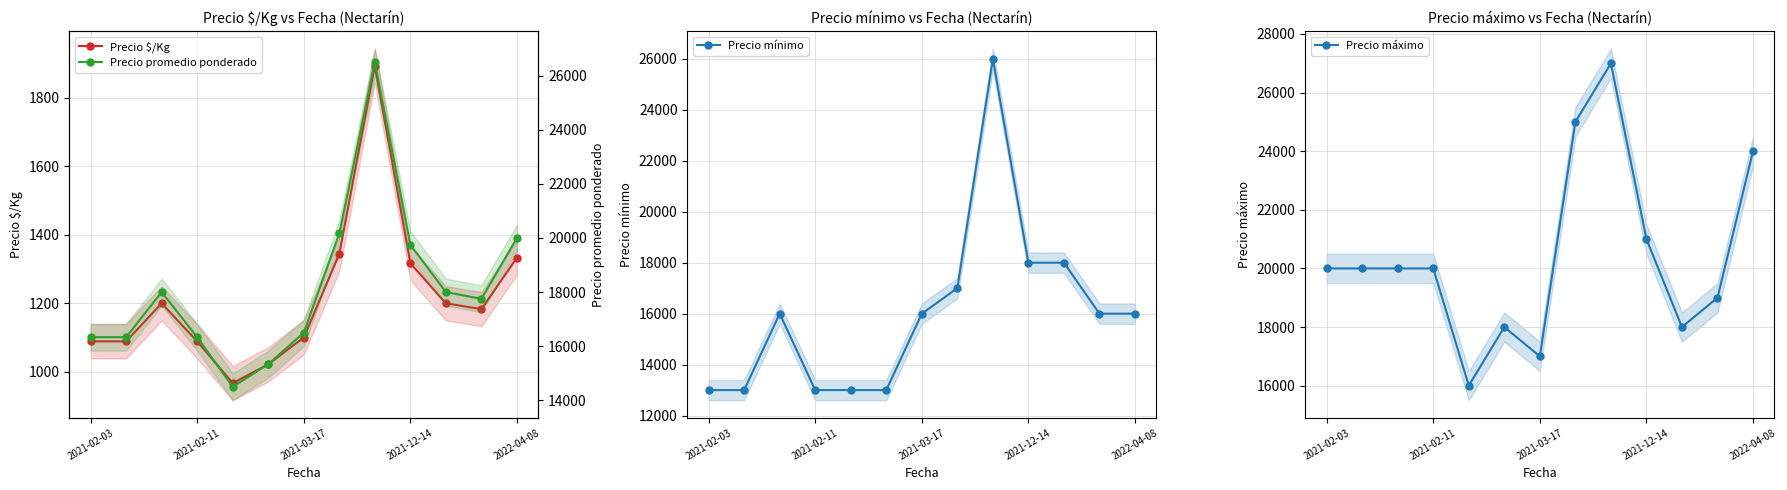

What is the difference between the second highest and minimum values in the Precio promedio ponderado series?

5667